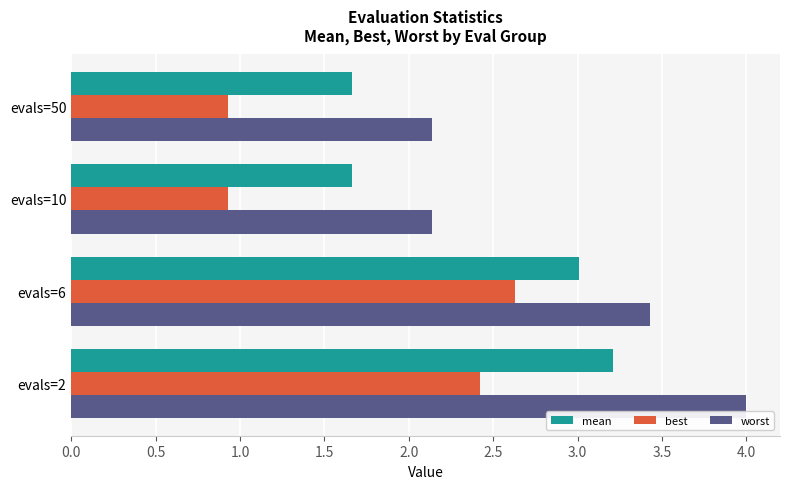

What is the sum of all best values?

6.9